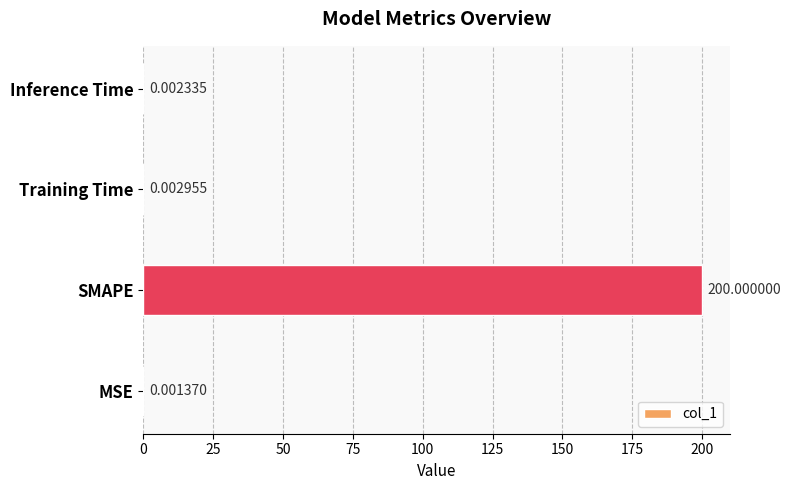

At which label is the value closest to 100?

Training Time